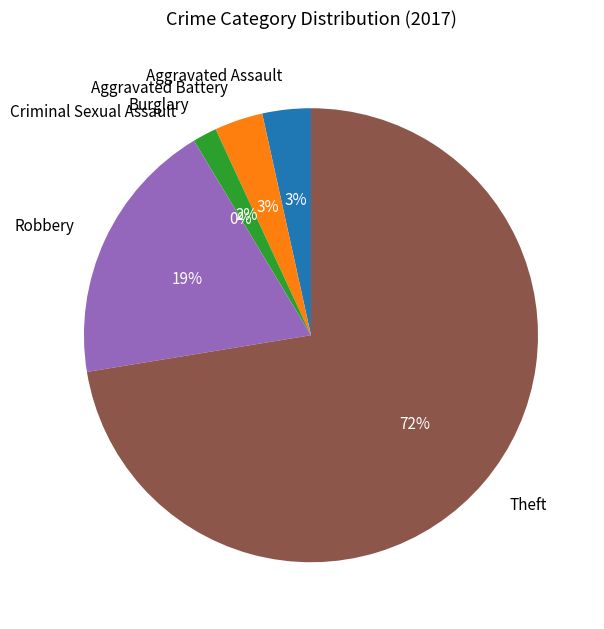

How many slices are in this pie chart?

6